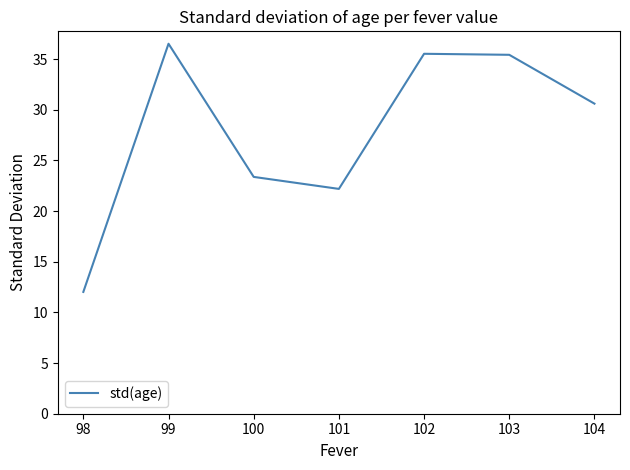

Which category has the highest value across all series?

99